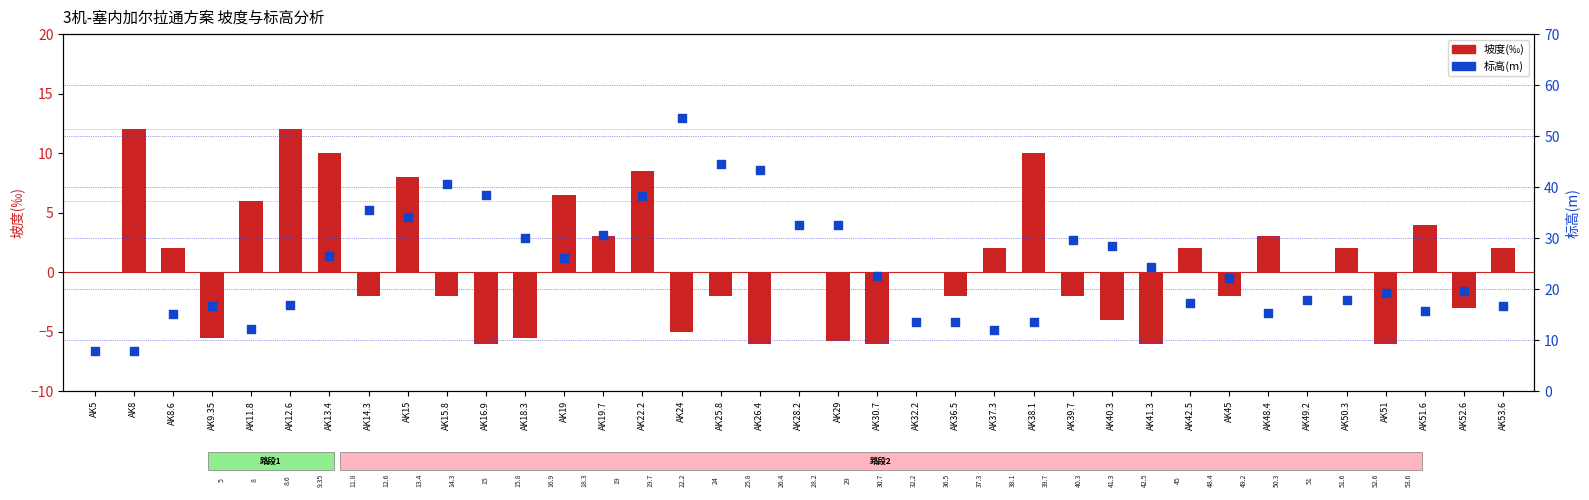

Which series reaches the minimum Y coordinate?

坡度(‰)